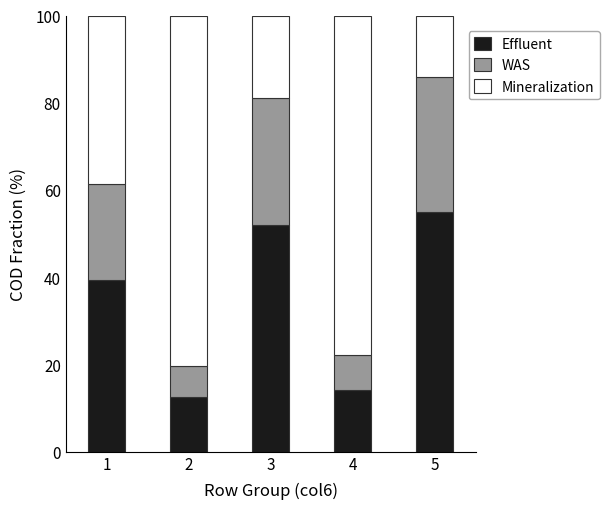

Reading left to right, transcribe the values for Effluent.

1=39.3	2=12.6	3=51.9	4=14.1	5=55.0